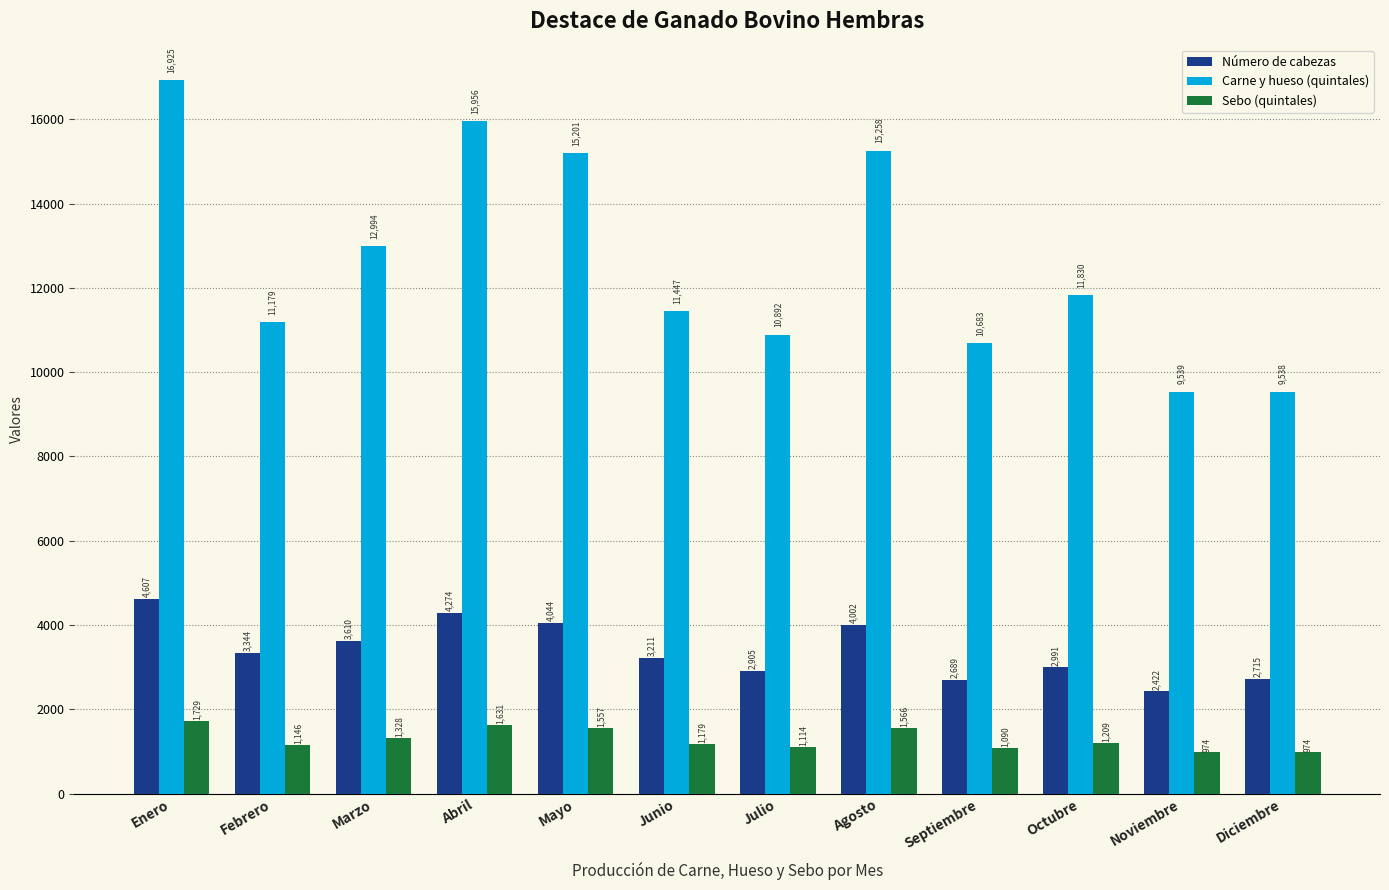

True or false: Carne y hueso (quintales) has a value of 10683.2 at Septiembre.

True